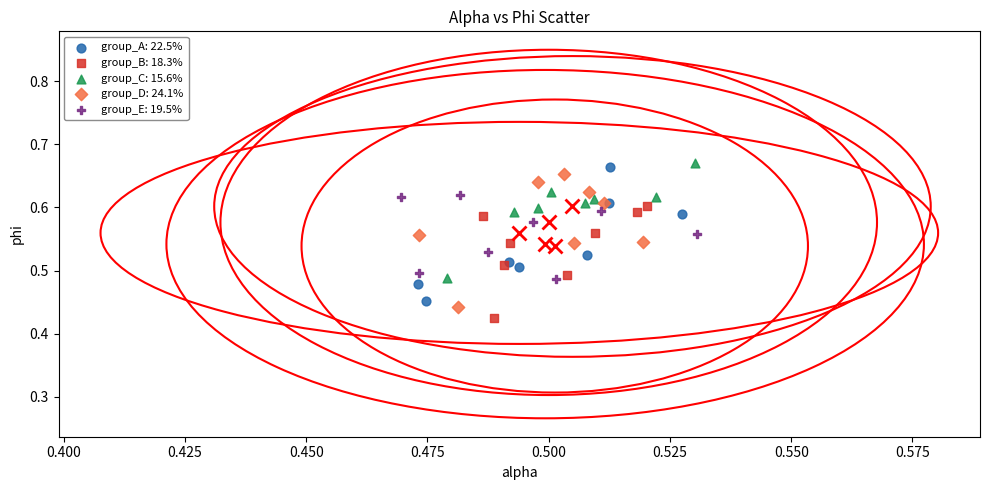

What are all the series names shown in the legend?

group_A: 22.5%, group_B: 18.3%, group_C: 15.6%, group_D: 24.1%, group_E: 19.5%